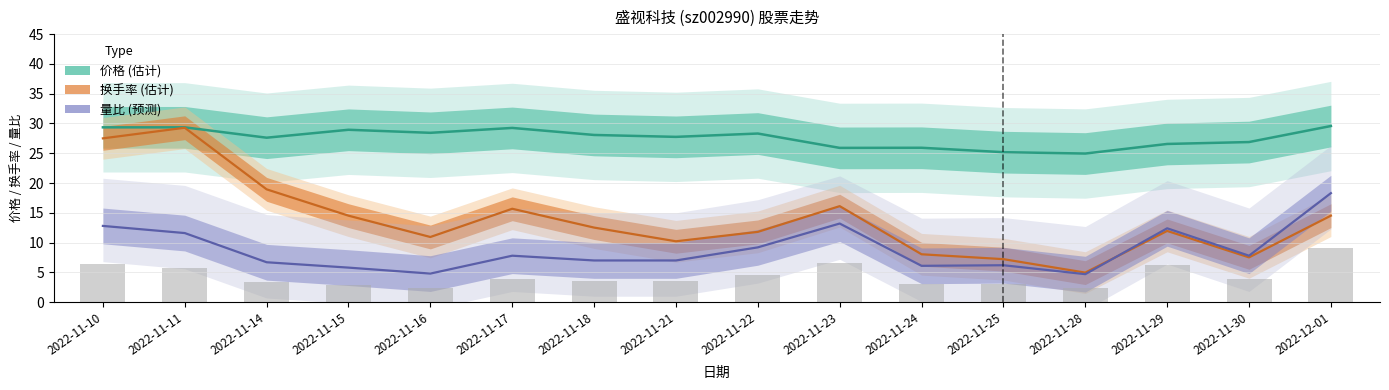

What is the label of the 11th bar from the right?

2022-11-17